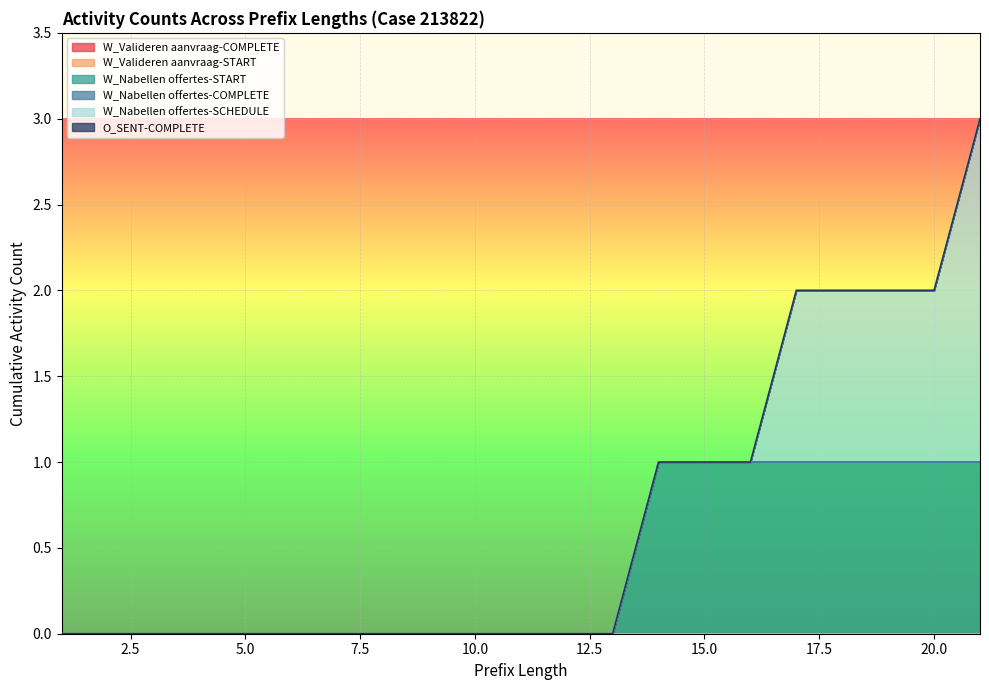

Which series has the largest total across all categories?

W_Nabellen offertes-START